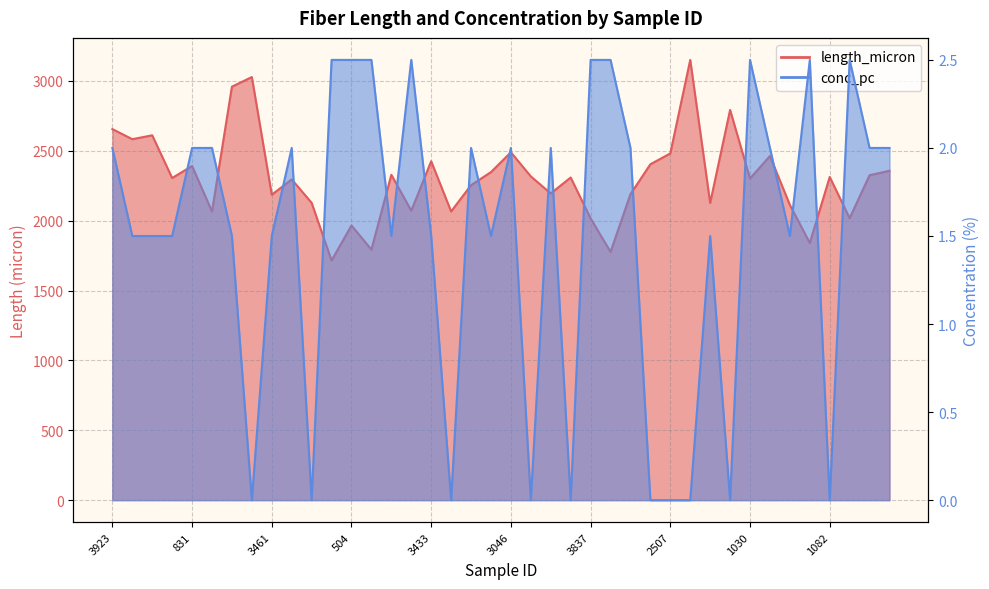

True or false: length_micron has a value of 1403.8 at 3433.

False